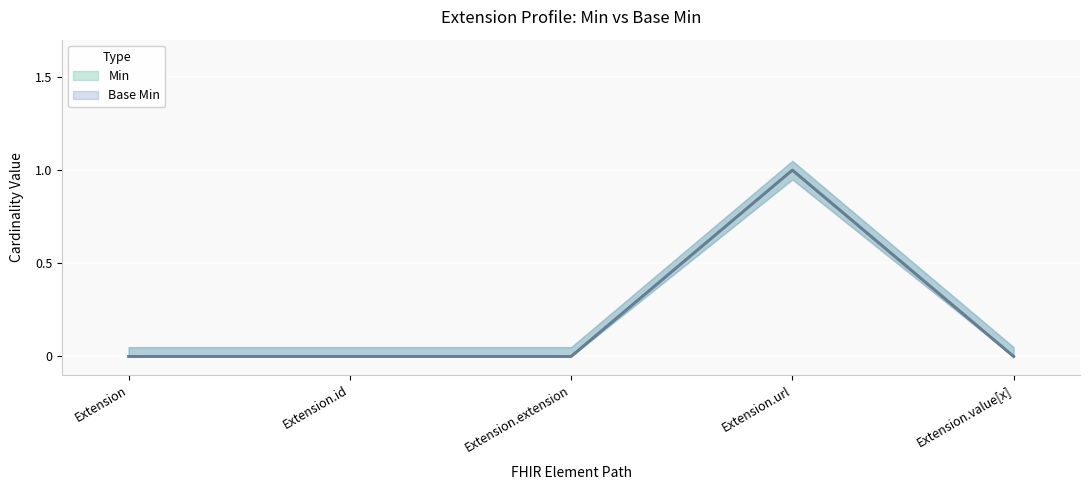

Which series has the widest spread of values?

Min